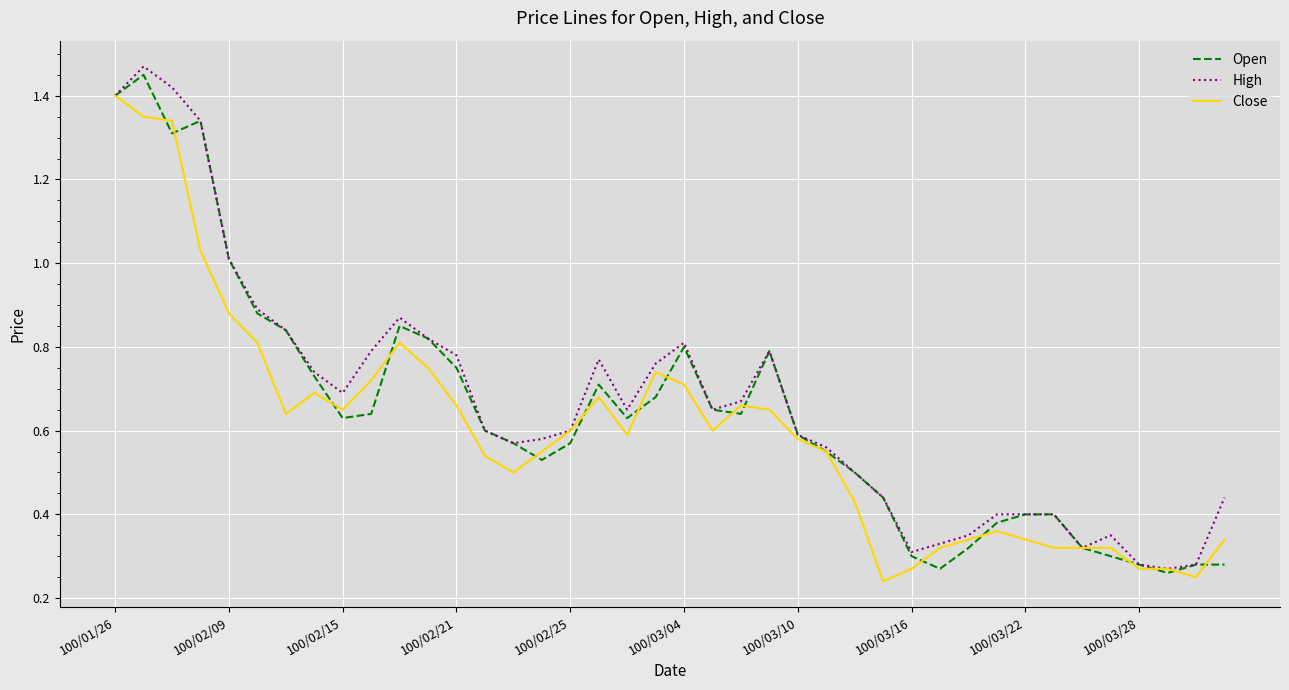

True or false: Open and High intersect in this chart.

False